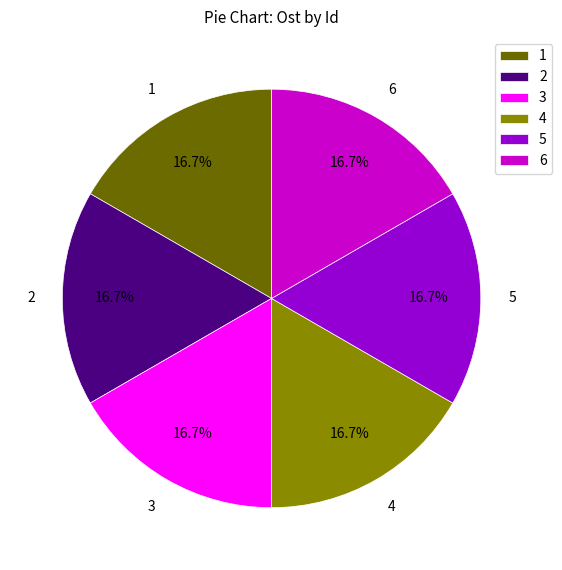

Approximately how many times larger is the value at 5 compared to 2?

1.0